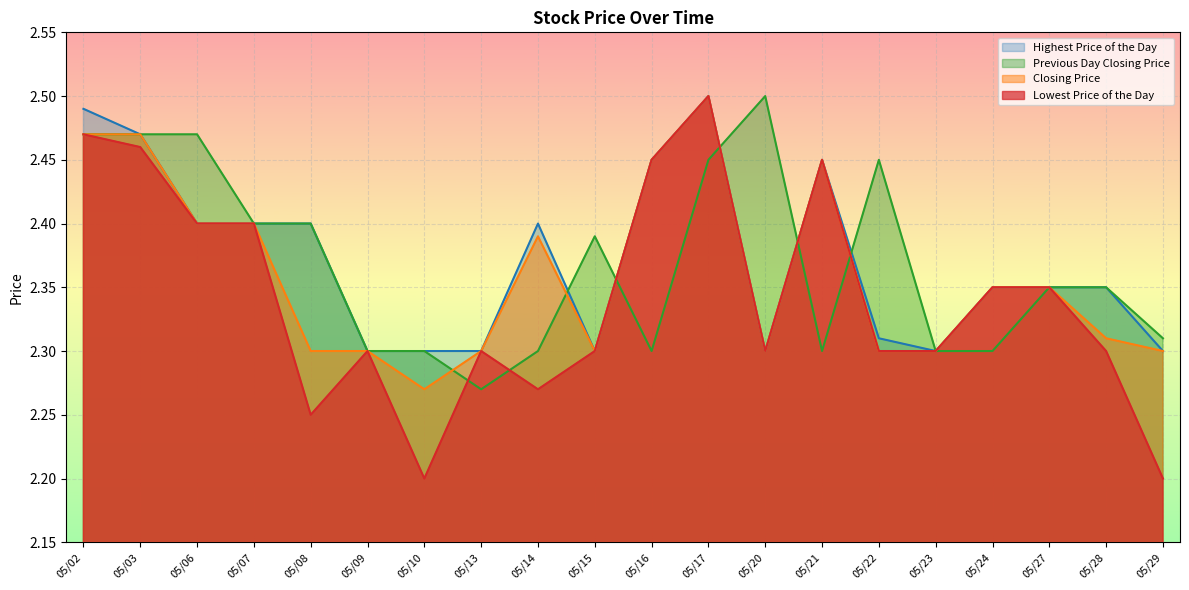

What is the value of the Previous Day Closing Price point at the 12th from the left?

2.5